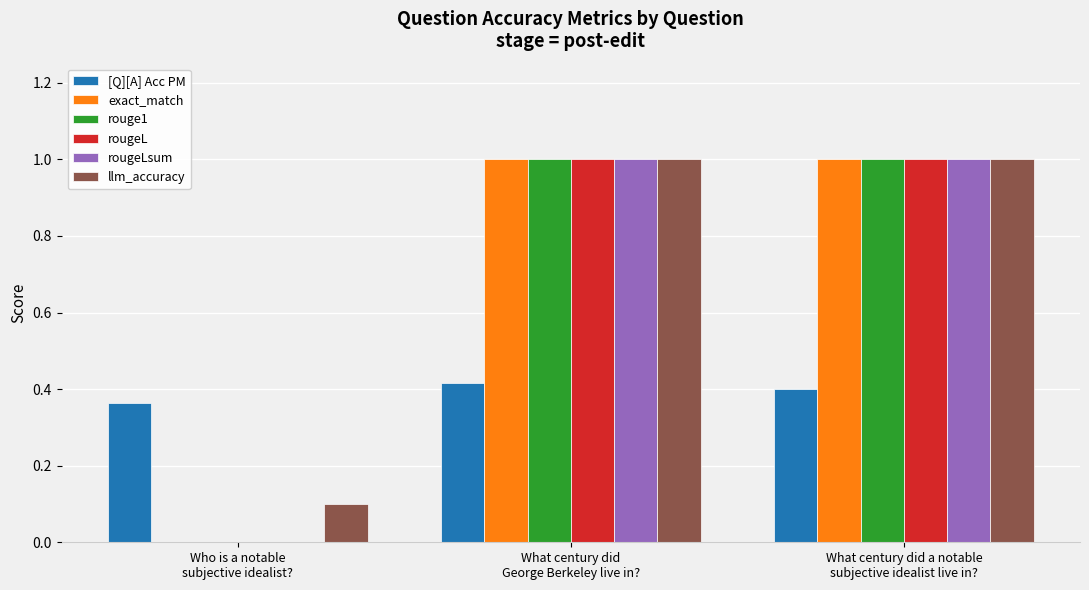

What is the maximum value for exact_match?

1.0